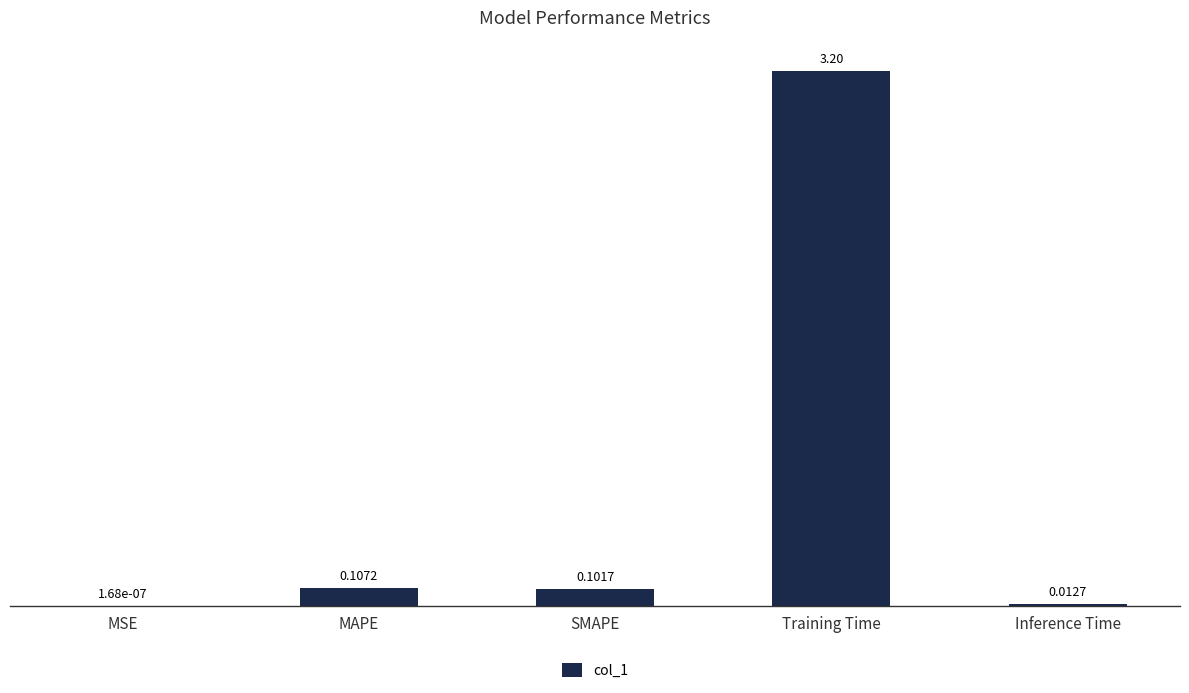

Where is the data nearest to the value 1?

MAPE